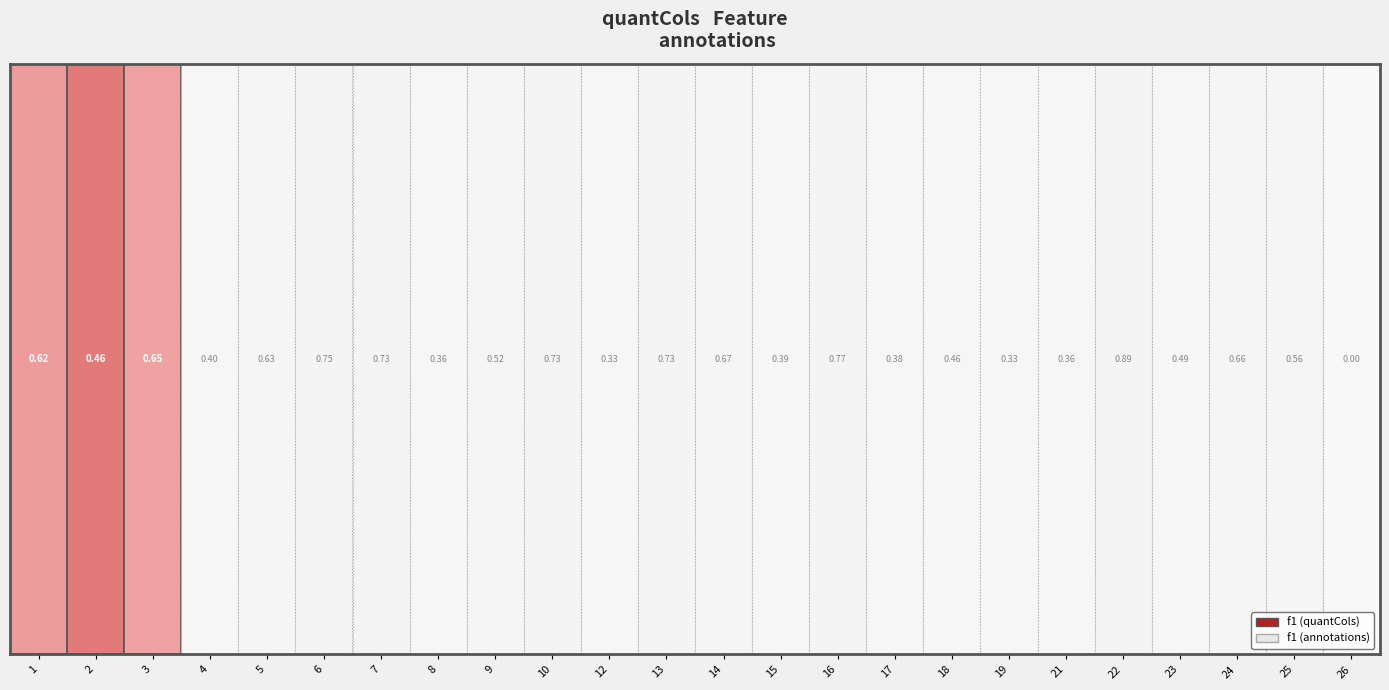

What is the average value of the 3 series?

0.6